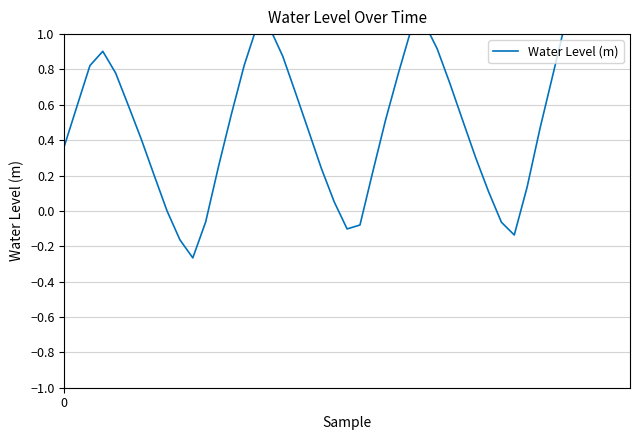

Where is the data nearest to the value 0?

8